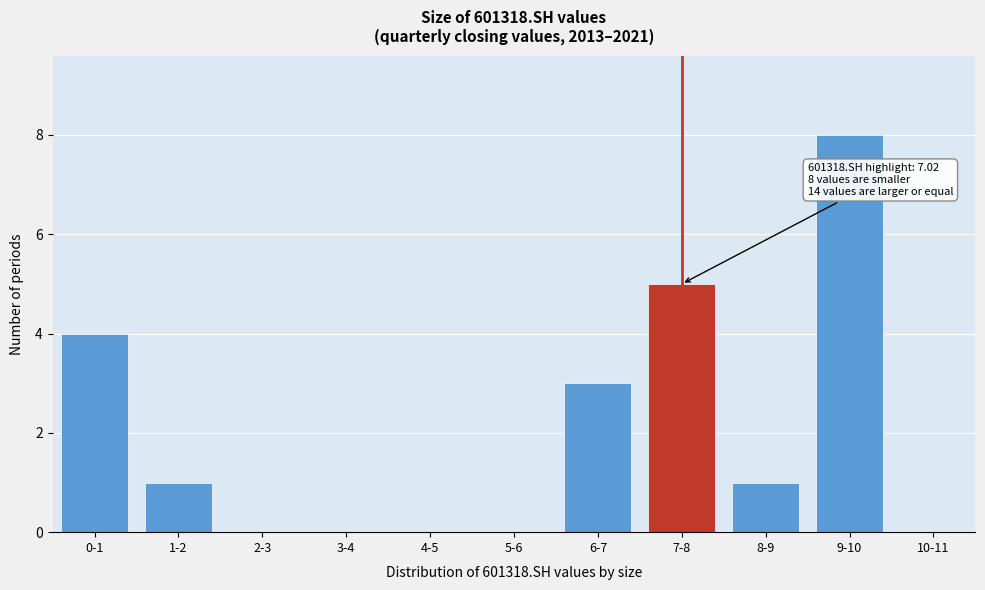

Reading left to right, transcribe all the data shown in this chart.

0-1=4	1-2=1	2-3=0	3-4=0	4-5=0	5-6=0	6-7=3	7-8=5	8-9=1	9-10=8	10-11=0